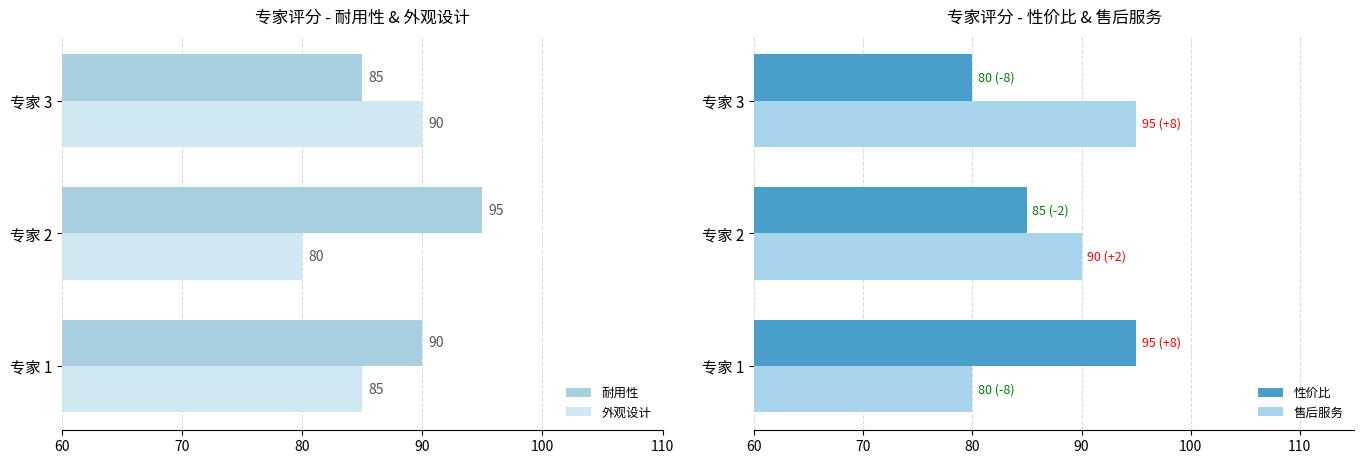

Read the 性价比 value at 专家 1.

95